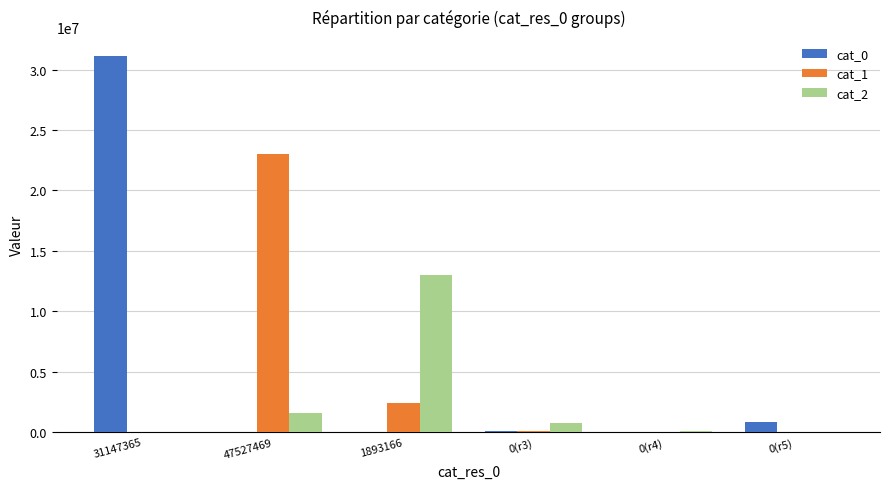

What is the total value across all series at 0(r3)?

971579